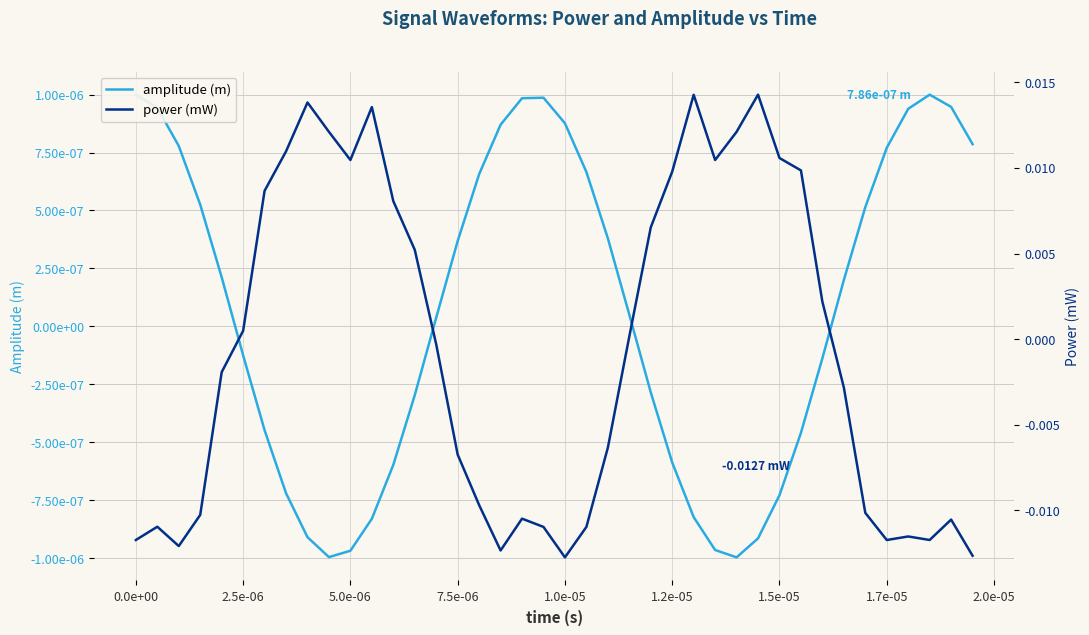

How many lines are shown in the chart?

2